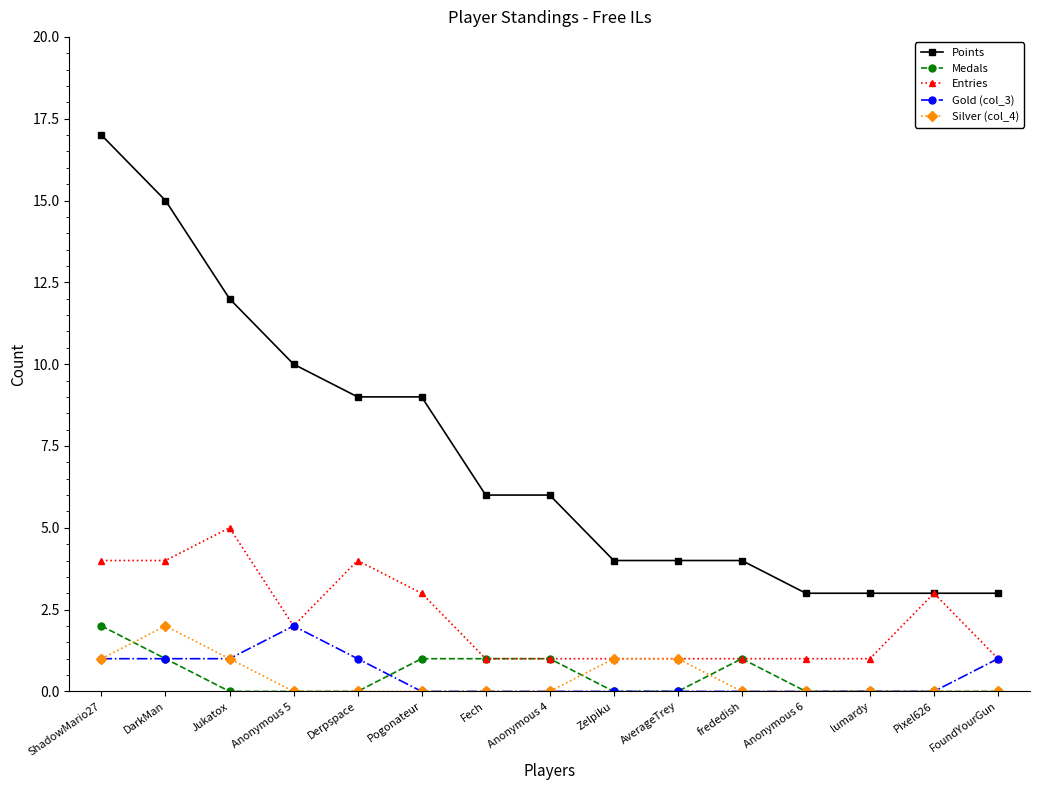

The Points series shows 17 at ShadowMario27. True or false?

True